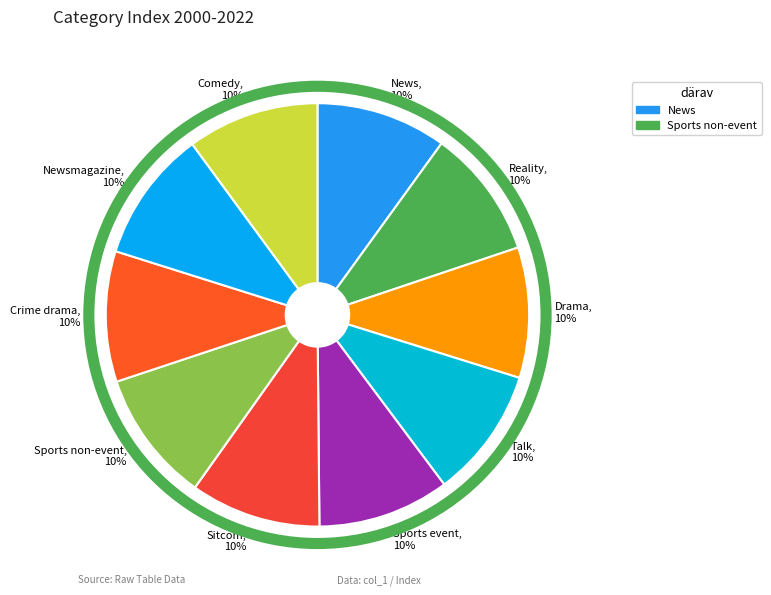

To the nearest percent, what portion does Newsmagazine, 10% represent?

10%